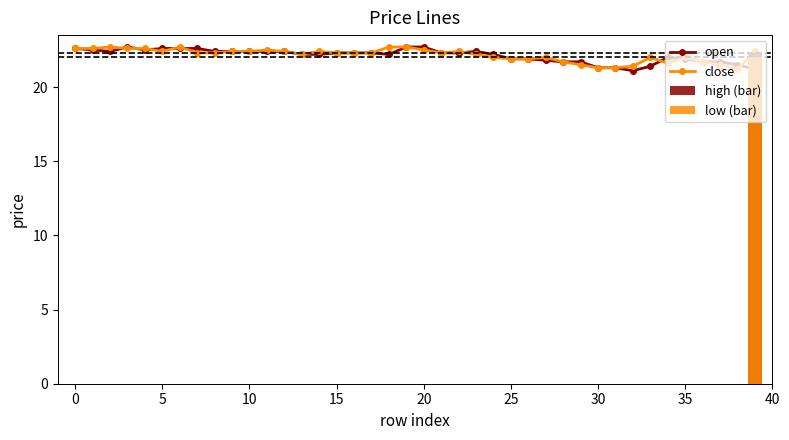

What is the label of the 10th bar from the left?

40